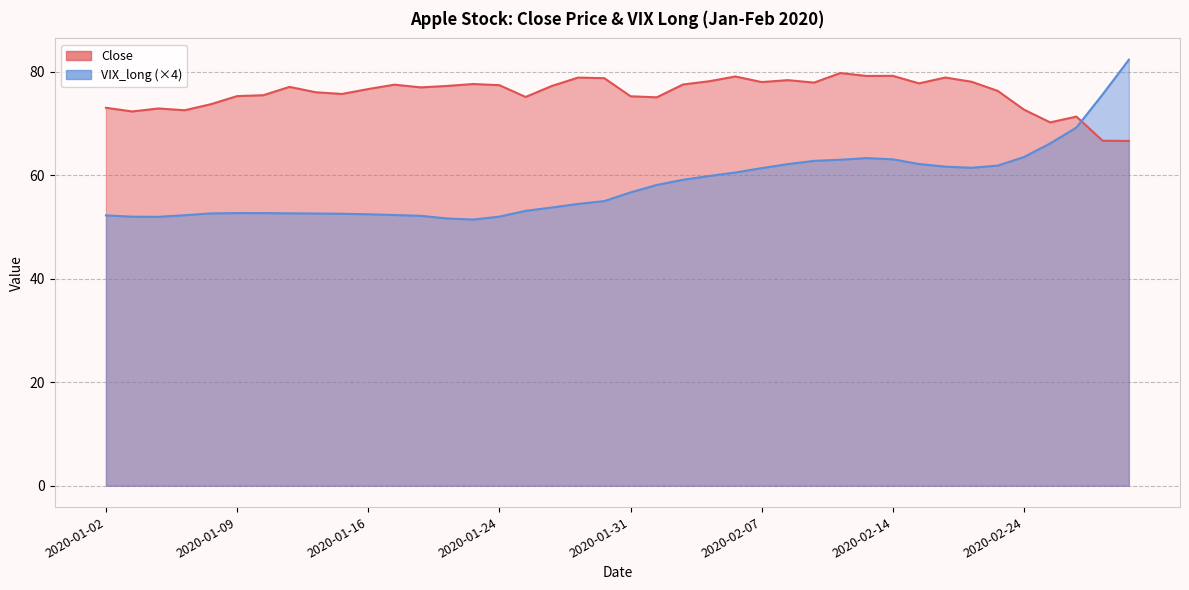

What are all the series names shown in the legend?

Close, VIX_long